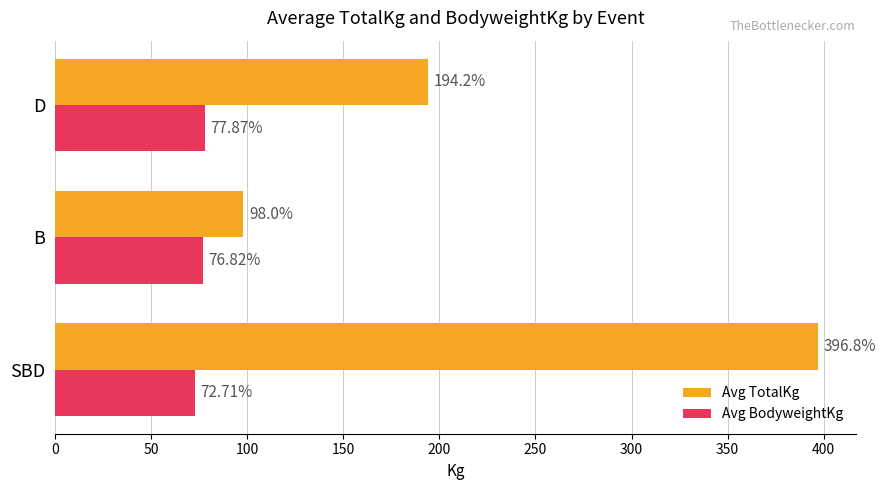

What are all the series names shown in the legend?

Avg TotalKg, Avg BodyweightKg